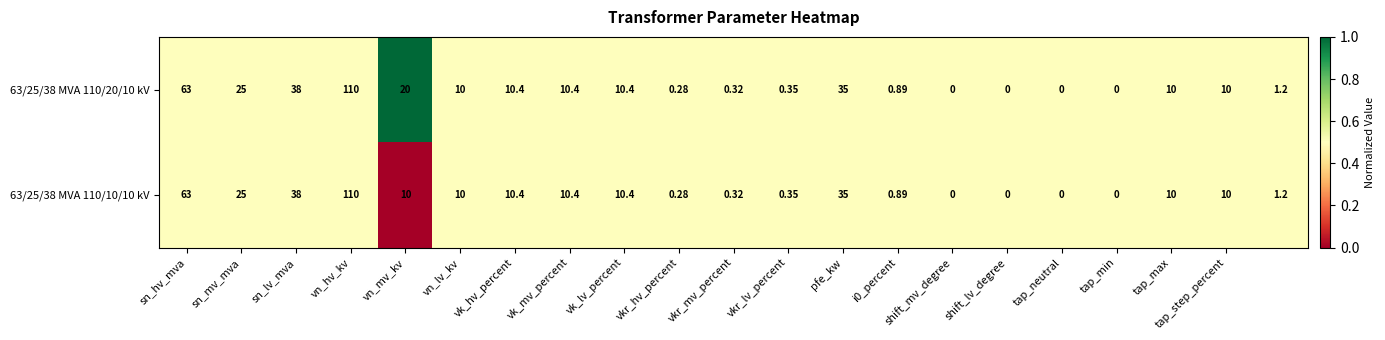

How many categories are shown in the chart?

21